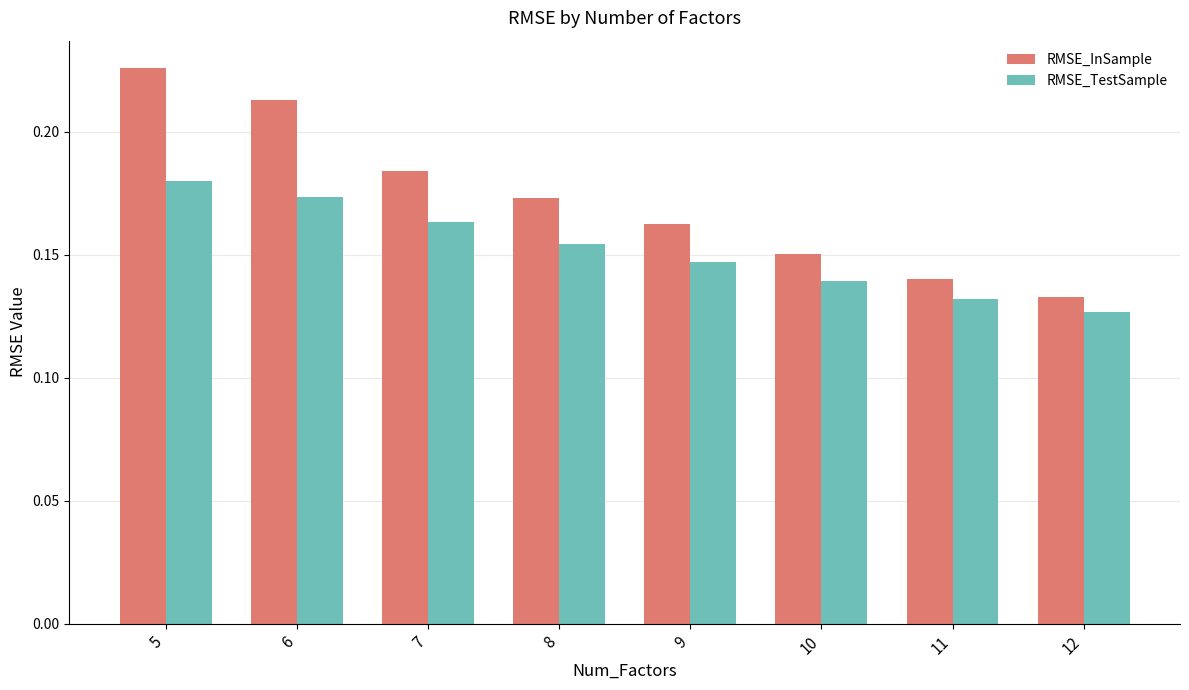

At which category is the sum across all series the highest?

5